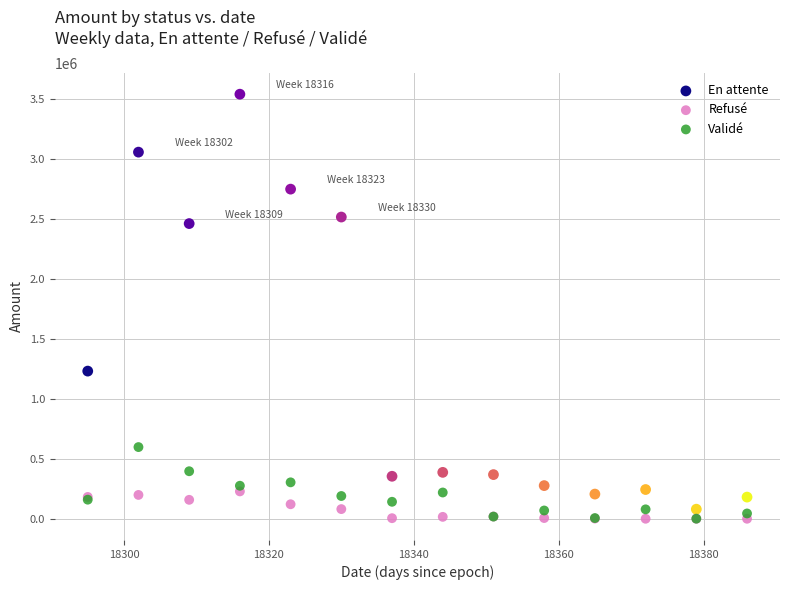

In the En attente series, what Y value is closest to 1809680?

1230992.4